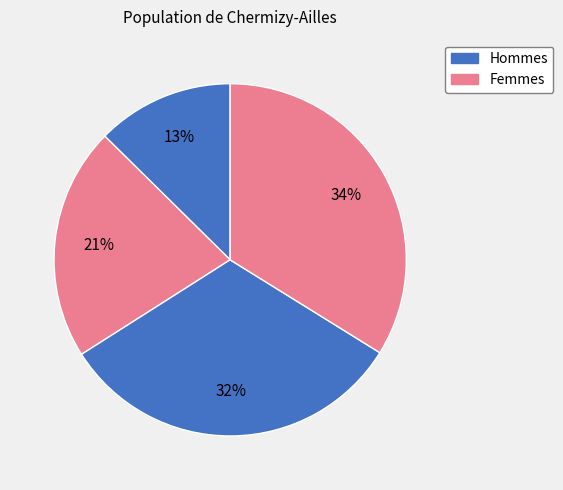

Is there a majority slice in this chart?

No